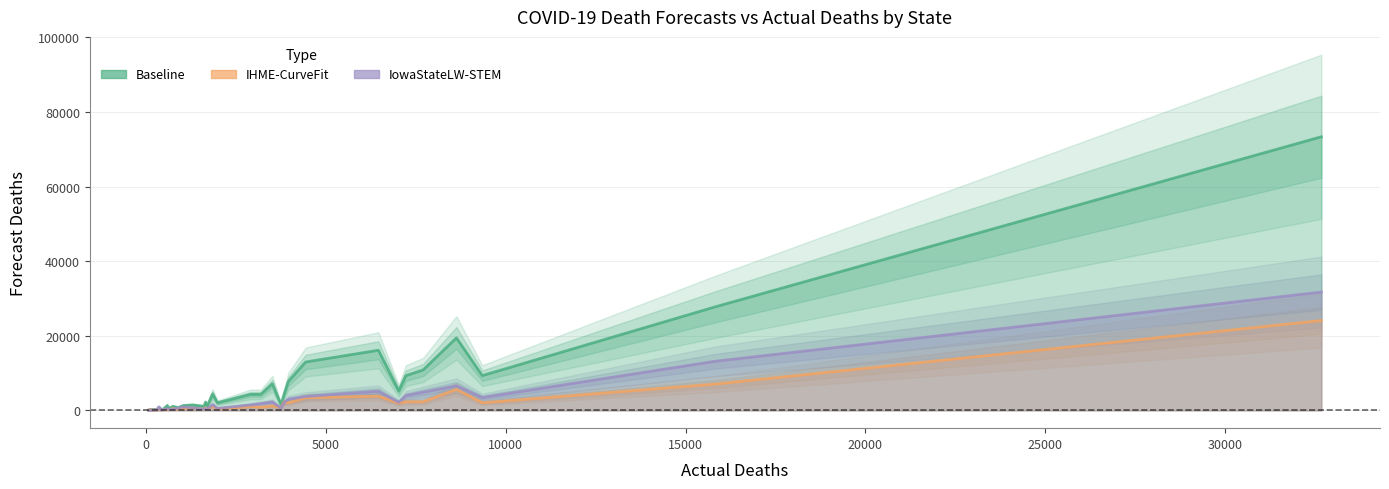

The value of actual_deaths at Rhode Island is 1818.0. True or false?

False